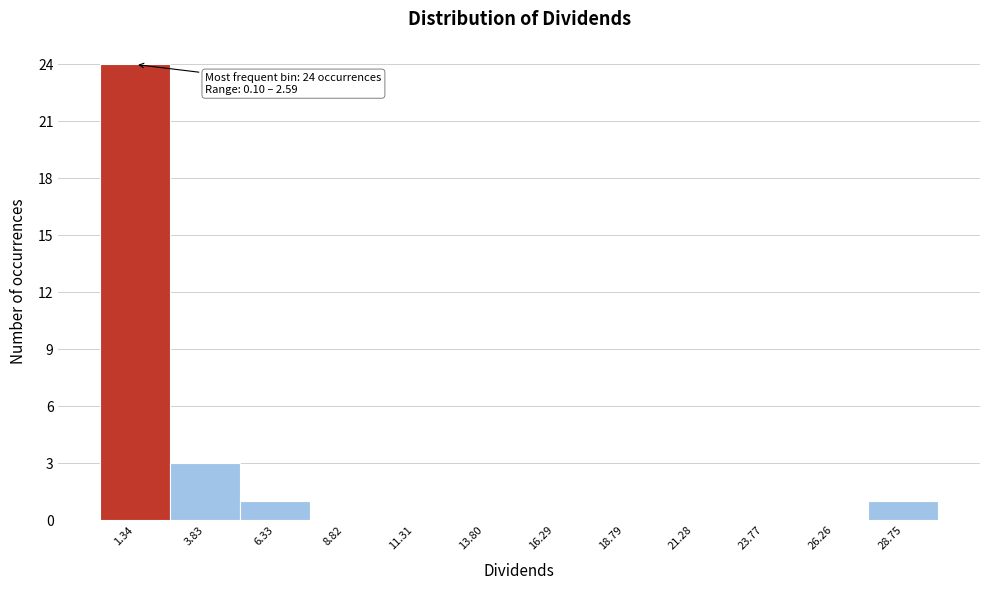

Over which range of the x-axis is the bar tallest?

0.0 to 2.5